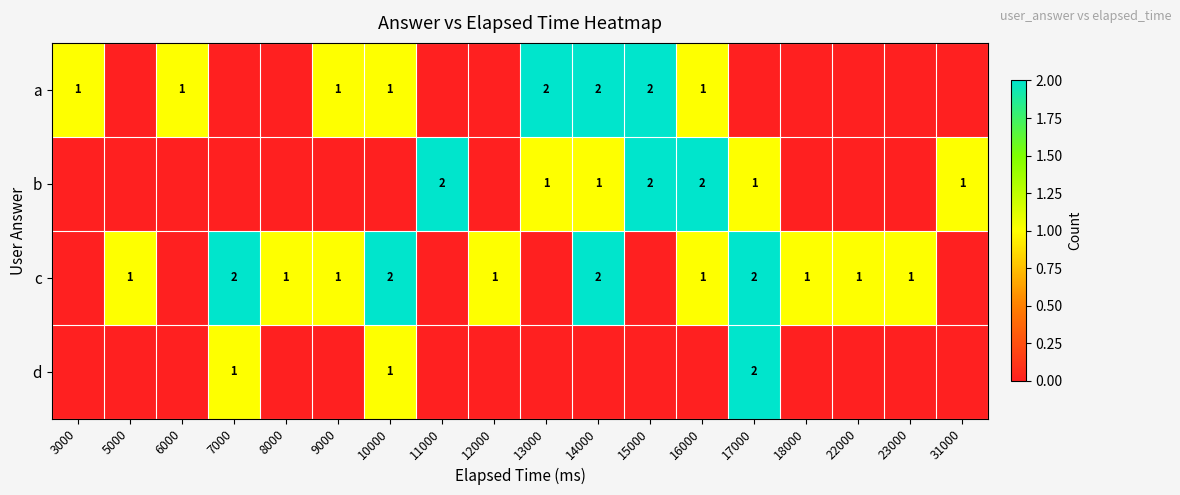

Is it true that c equals 1 at 16000?

True